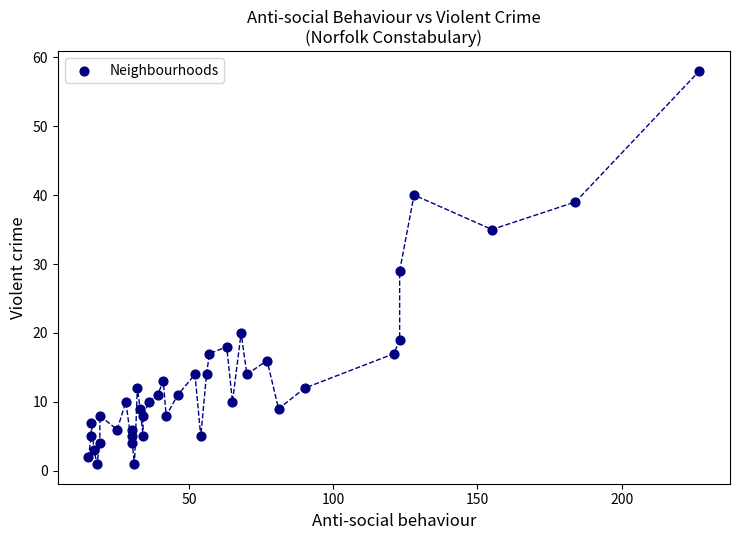

What is the range of Y values (max minus min)?

57